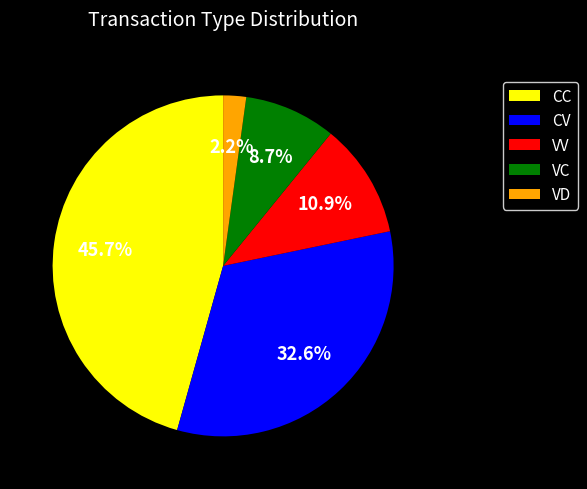

Is the sum of CC and VD greater than half?

No